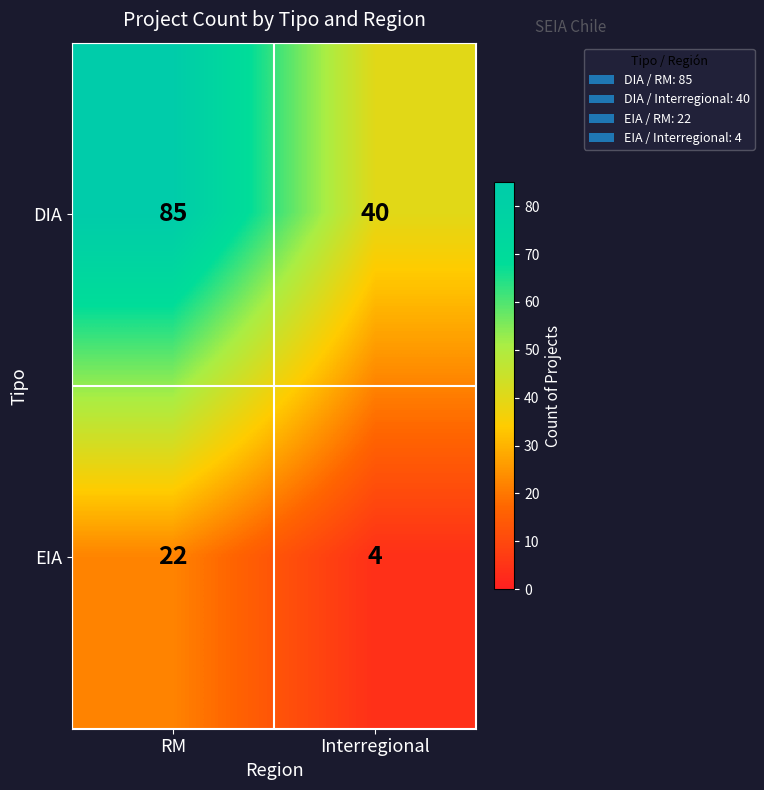

Where is DIA nearest to the value 62?

Interregional